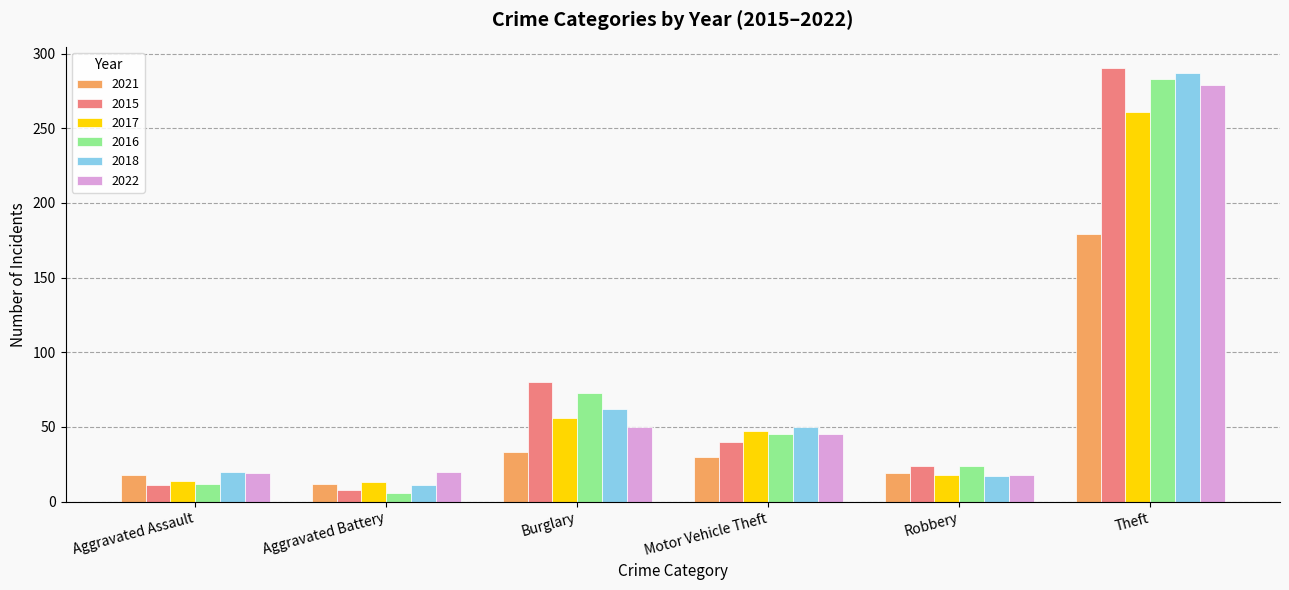

What is the difference between the maximum and minimum values in the 2018 series?

276